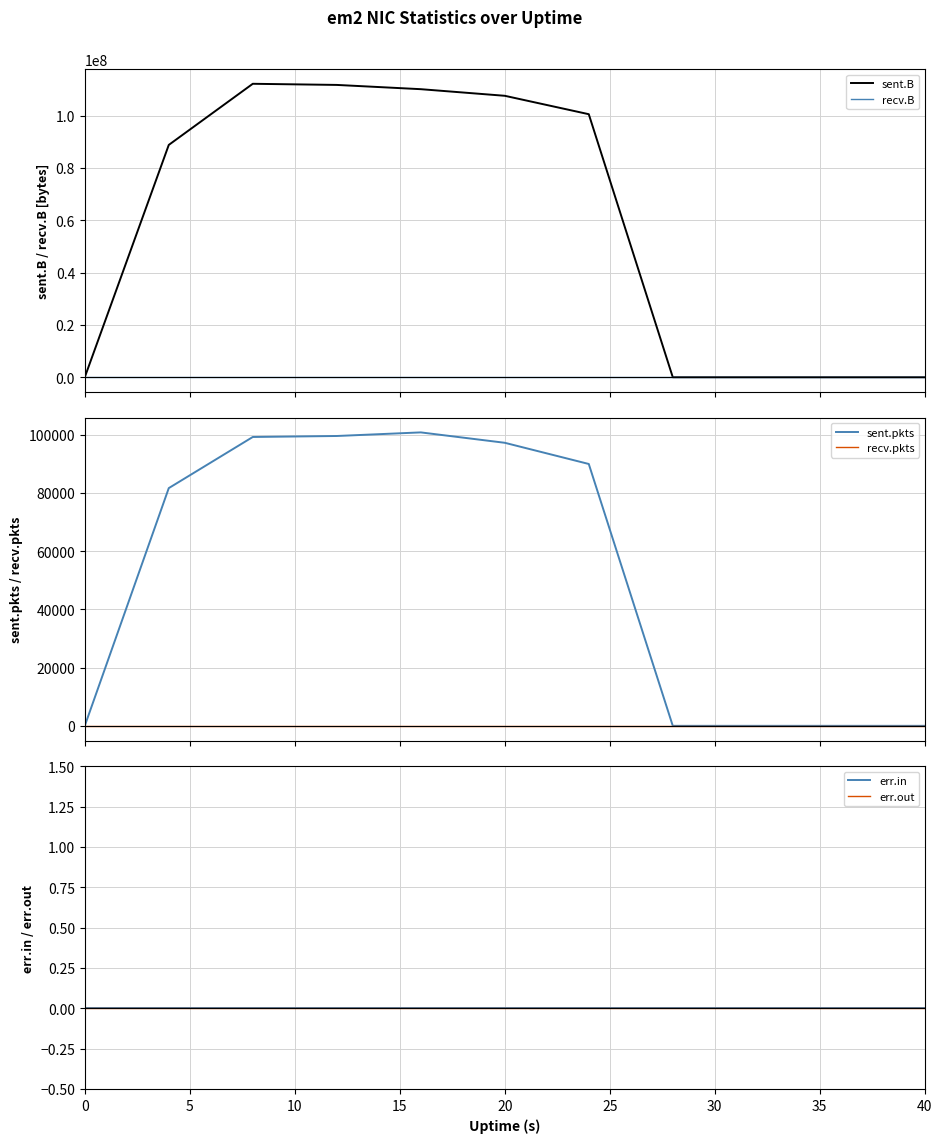

True or false: err.in and err.out cross at least once.

False